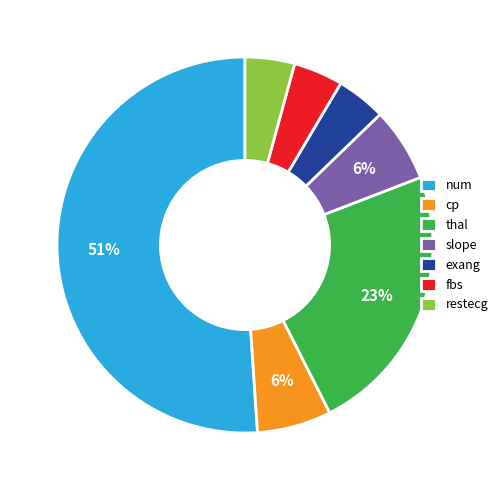

Which category has the biggest portion of the pie?

num